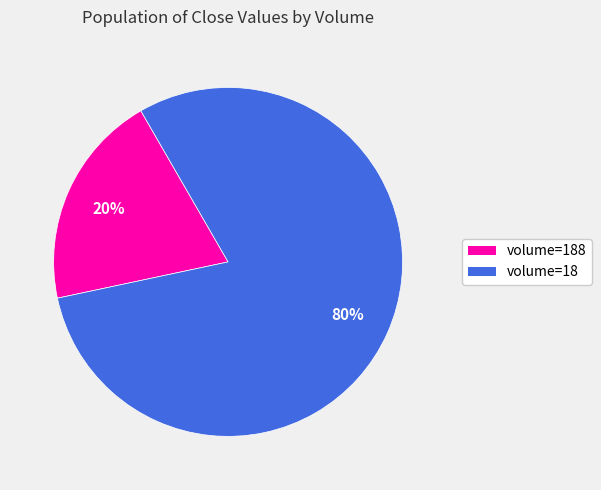

Is there a majority slice in this chart?

Yes